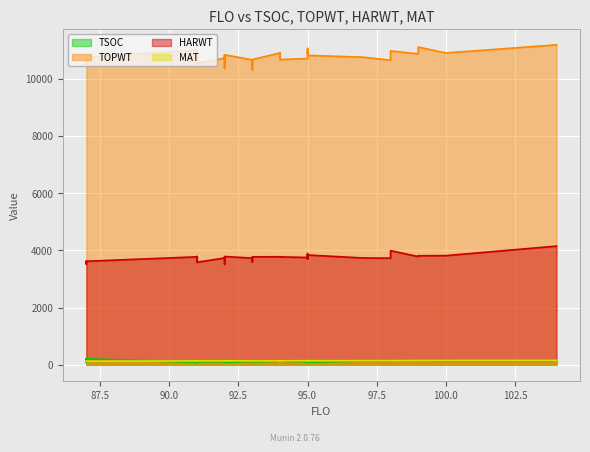

True or false: HARWT and TOPWT cross at least once.

False